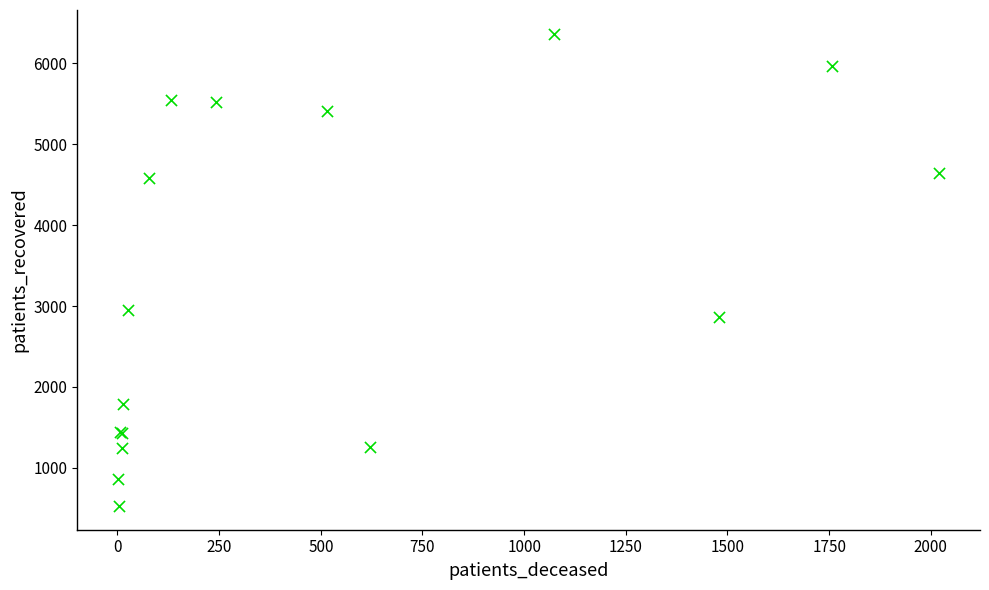

What Y value in the scatter plot is closest to 3446?

2948